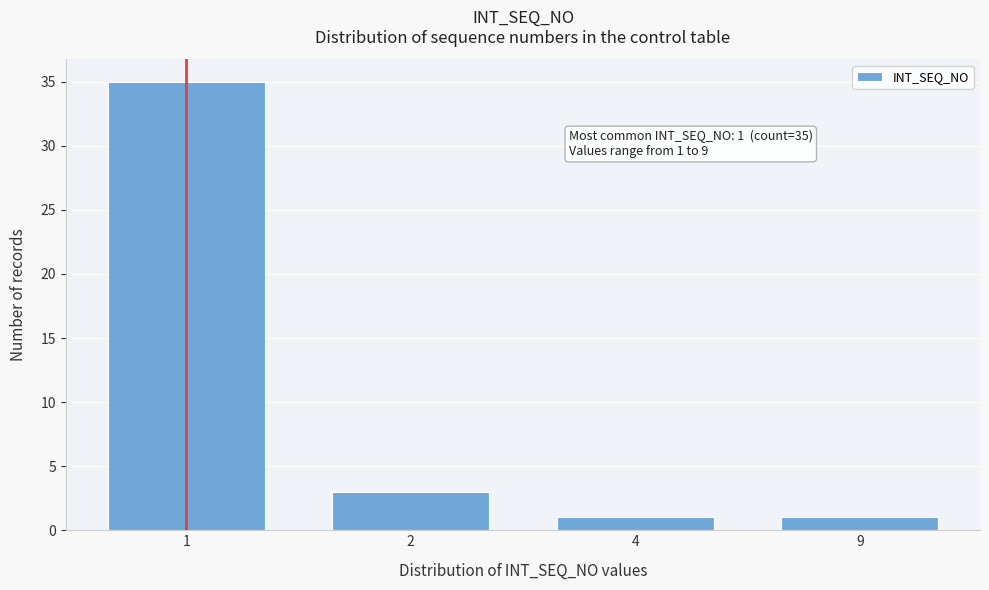

Reading left to right, extract all data points from this chart.

1=35	2=3	4=1	9=1